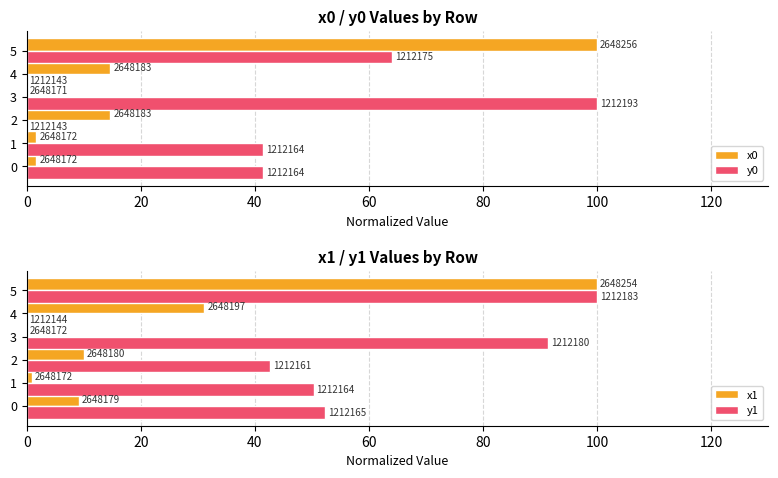

How many bars are there in each group?

4